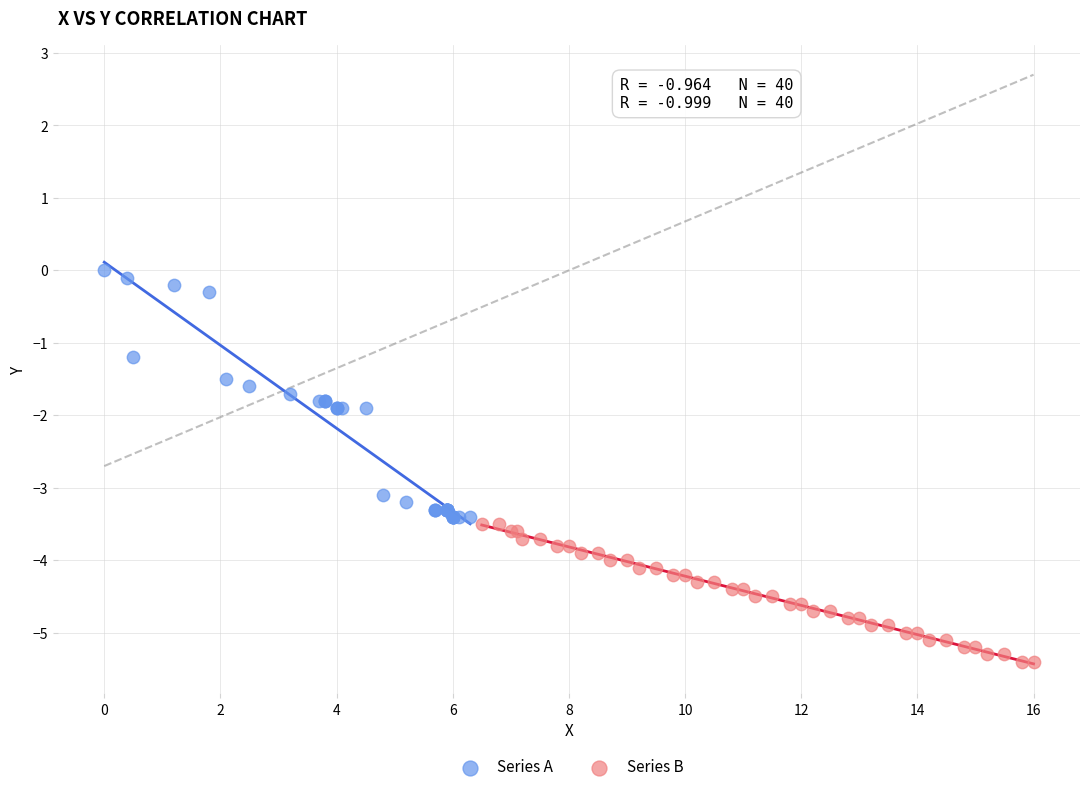

What are all the series names shown in the legend?

Series A, Series B